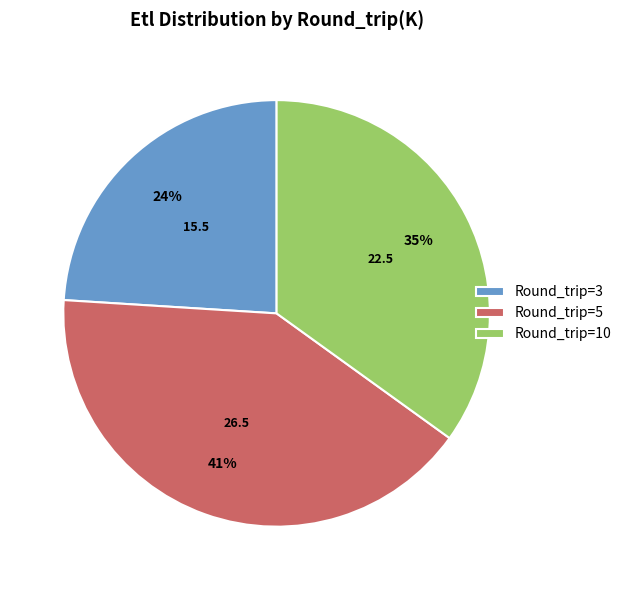

Is Round_trip=3 the majority of the pie?

No